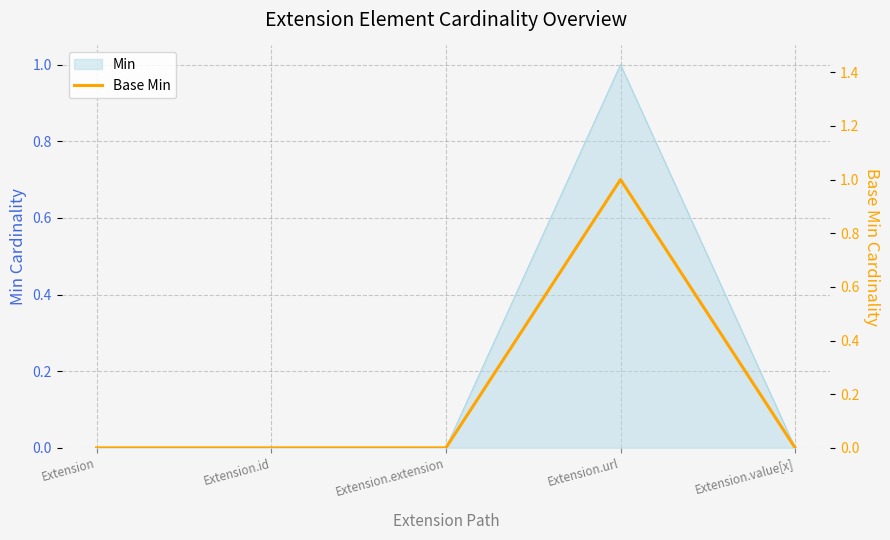

How many lines are shown in the chart?

1